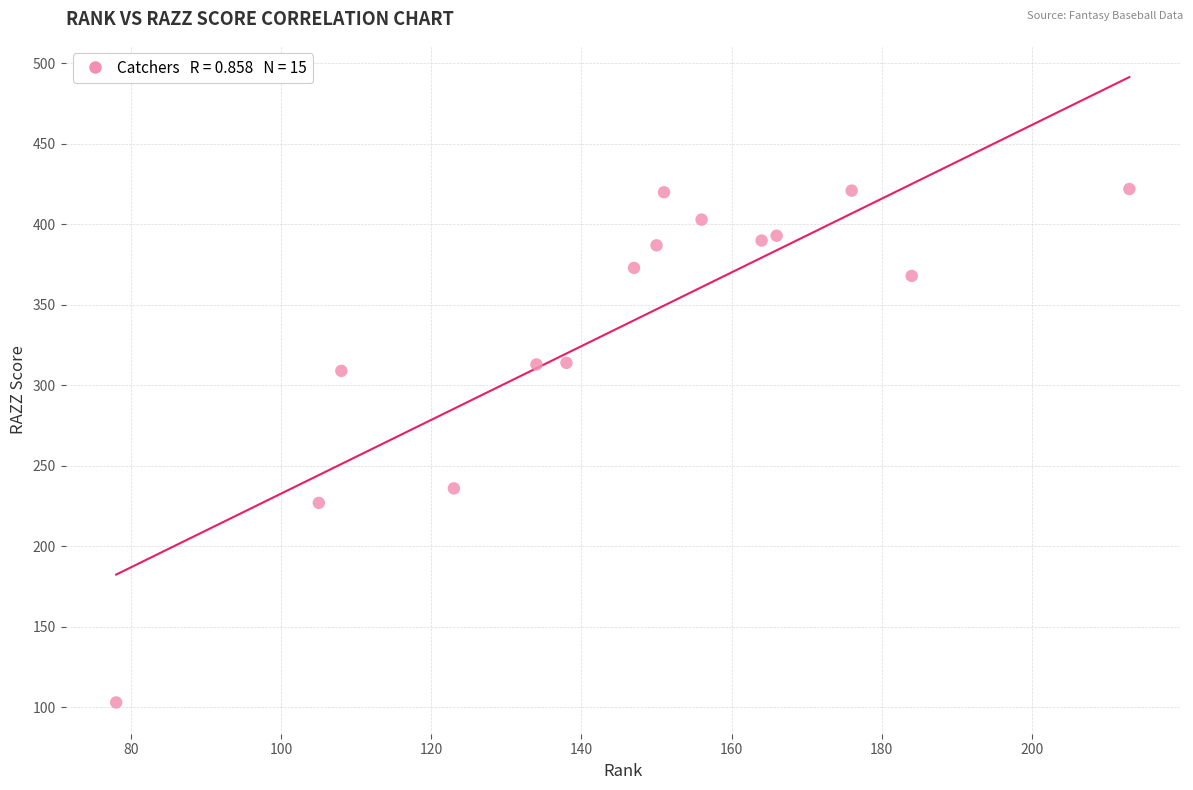

What Y value in the scatter plot is closest to 262?

236